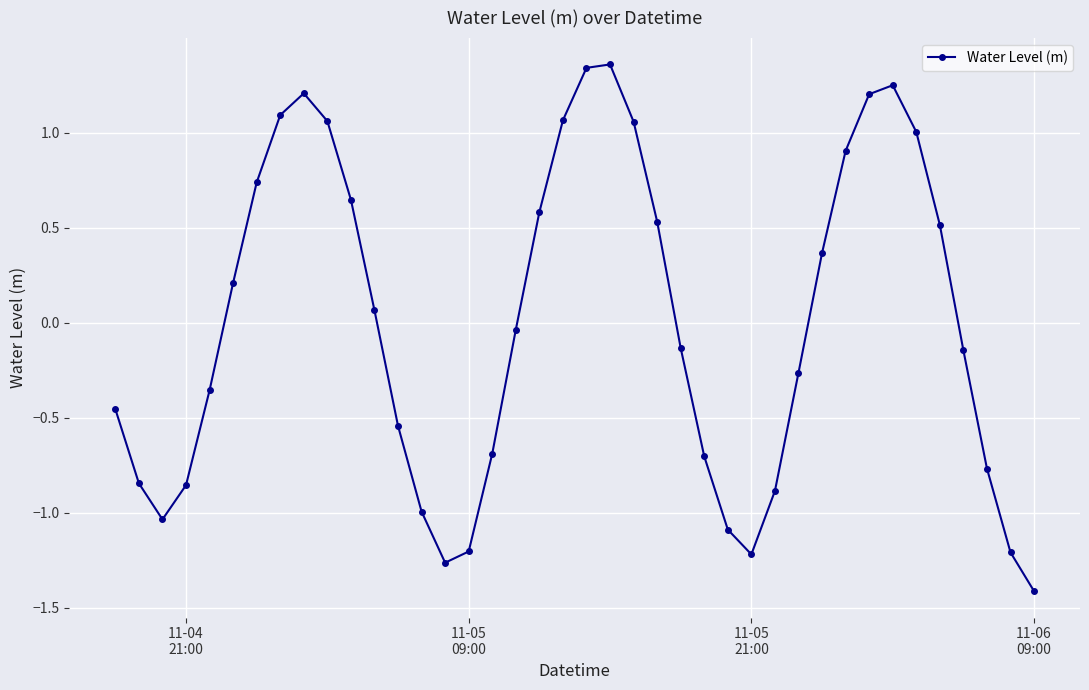

What is the value of the 33rd point from the left?

1.2